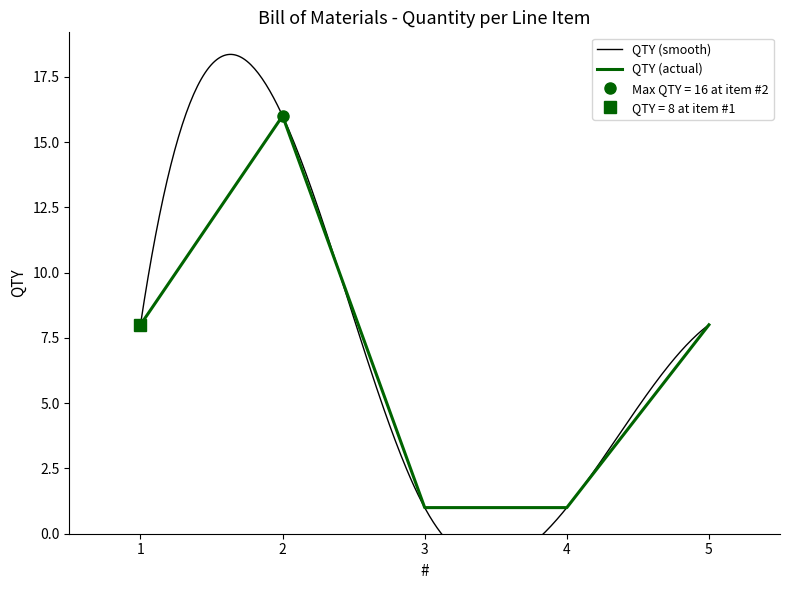

What is the minimum value shown in the chart?

1